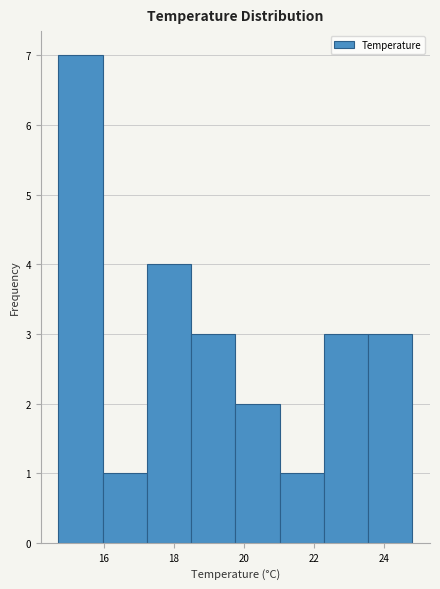

Reading left to right, list every bar in this chart as the range it spans on the x-axis followed by its height. Neither the bar edges nor the heights are printed on the chart, so give them approximately, as read against the axes.

14.8 to 16.0: 7
16.0 to 17.2: 1
17.2 to 18.4: 4
18.4 to 19.8: 3
19.8 to 21.0: 2
21.0 to 22.2: 1
22.2 to 23.6: 3
23.6 to 24.8: 3